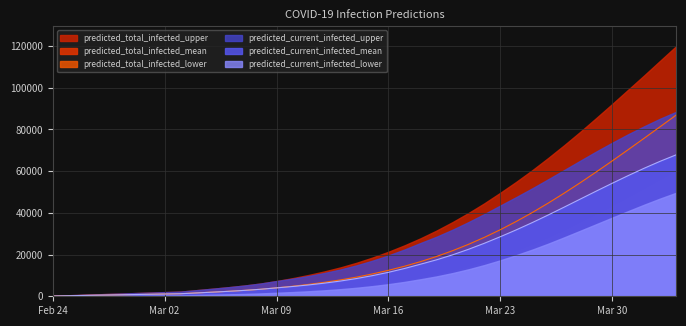

Is it true that predicted_total_infected_mean equals 544 at 2020-02-27?

True